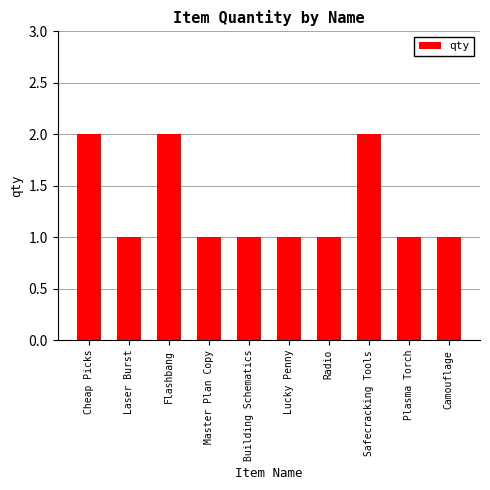

What is the difference between the second highest and minimum values?

1